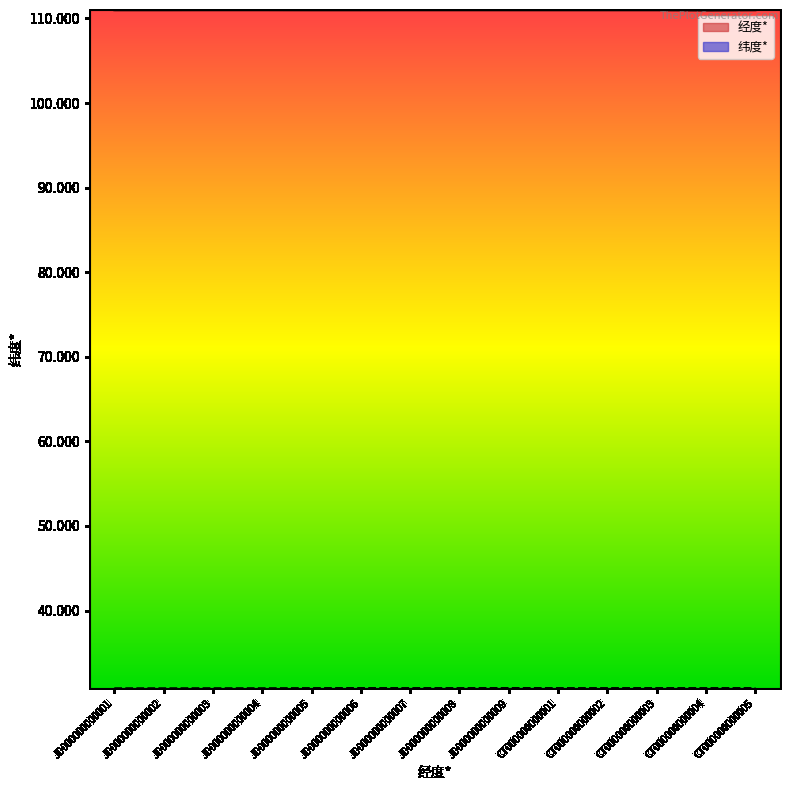

What is the sum of all 纬度* line values?

431.5